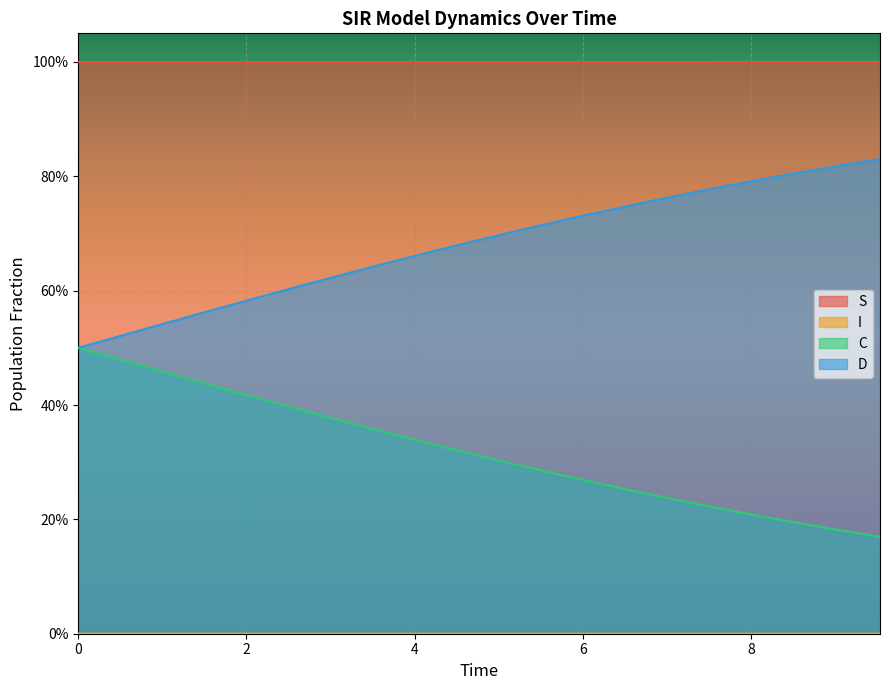

Count the I values in the range 0 to 1.

20